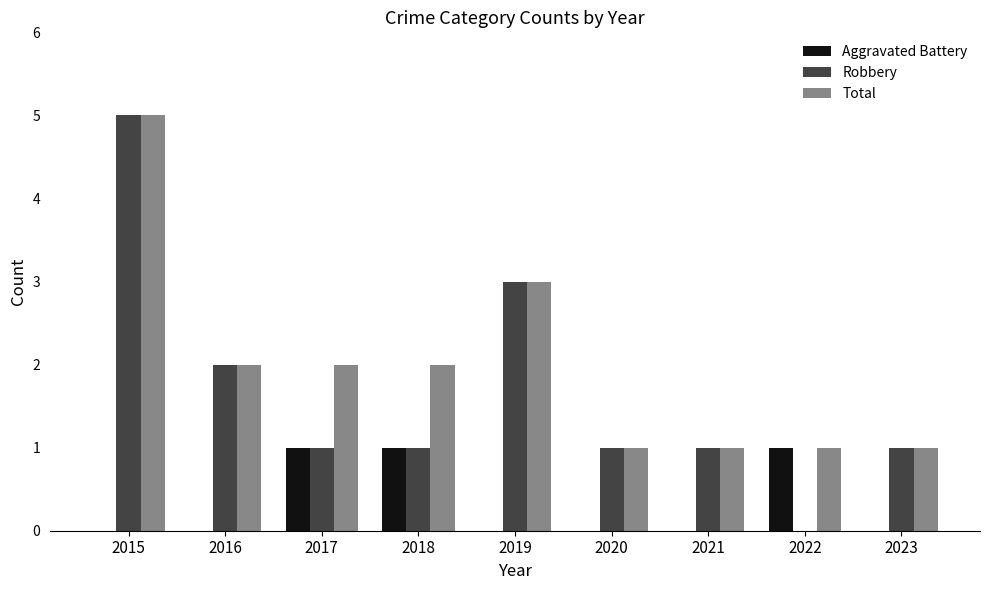

Reading left to right, transcribe all the data shown in this chart.

Aggravated Battery: 2015=0	2016=0	2017=1	2018=1	2019=0	2020=0	2021=0	2022=1	2023=0
Robbery: 2015=5	2016=2	2017=1	2018=1	2019=3	2020=1	2021=1	2022=0	2023=1
Total: 2015=5	2016=2	2017=2	2018=2	2019=3	2020=1	2021=1	2022=1	2023=1